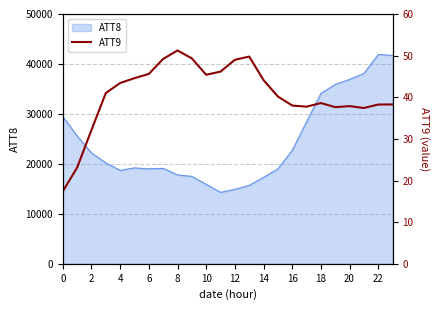

Reading left to right, extract all data points from this chart.

17.4	23.1	32.1	41.0	43.4	44.6	45.6	49.2	51.2	49.3	45.4	46.2	49.0	49.8	44.1	40.2	38.0	37.7	38.6	37.6	37.9	37.4	38.3	38.3